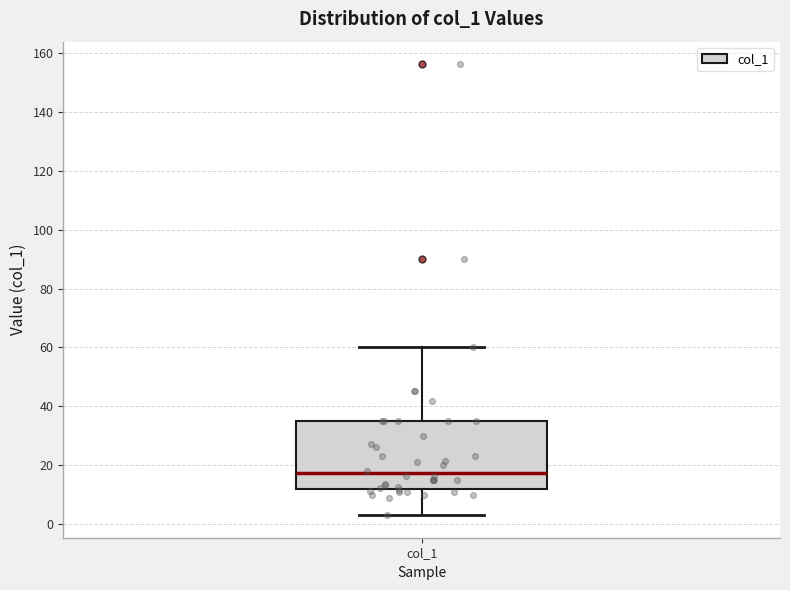

Transcribe this box plot: give where the median line is, the range the box spans, and where the two whiskers end, as read against the y-axis. The values are not printed on the chart, so give them approximately, as read against the axis.

median 18, box 12 to 36, whiskers 4 to 60